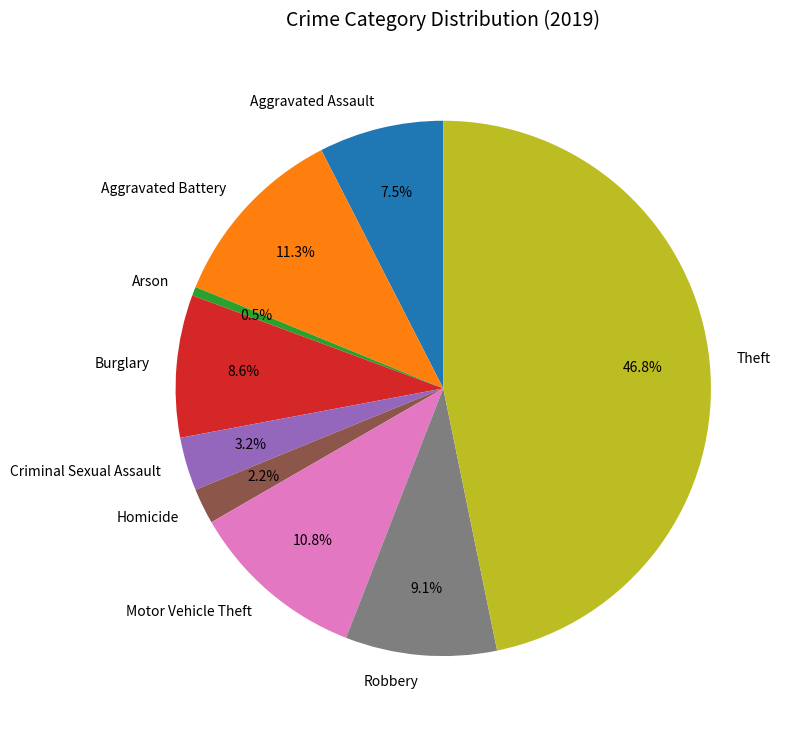

Which slice is the smallest?

Arson